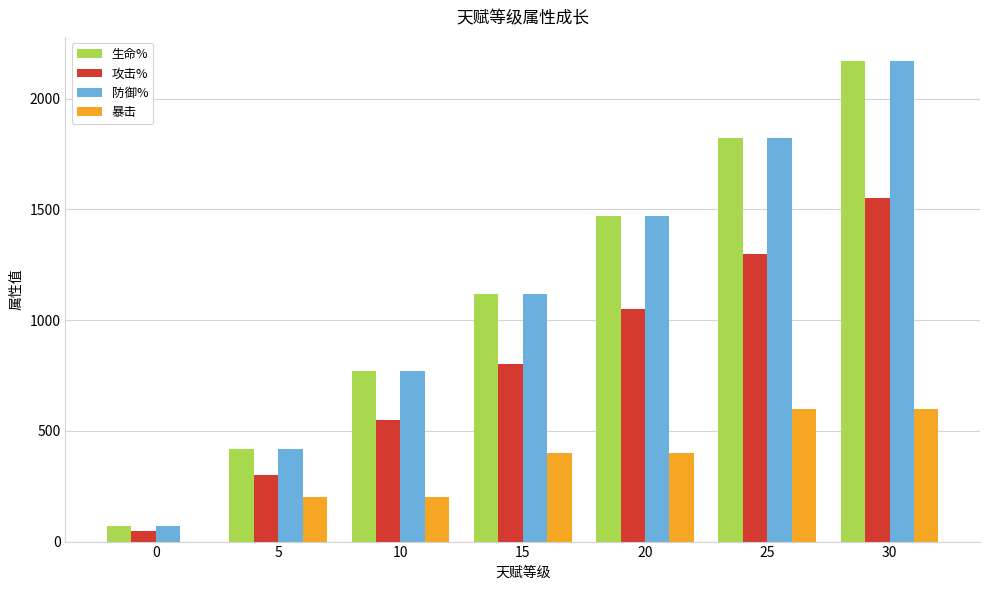

What is the sum of the 防御% values at 20 and 25?

3290